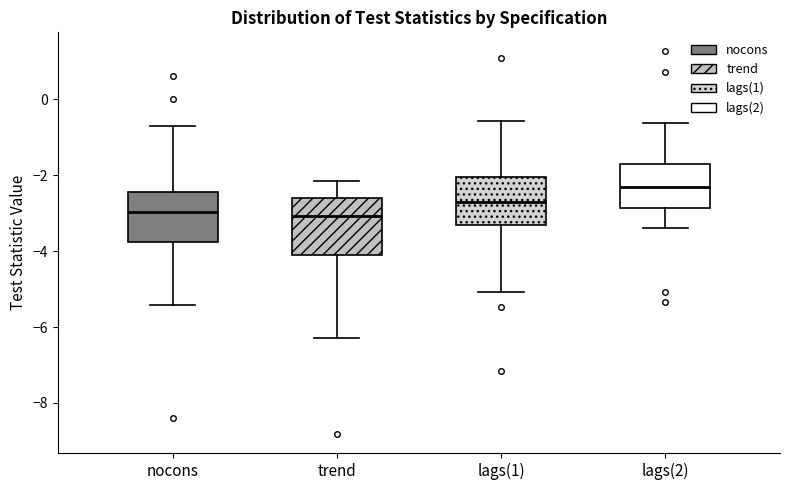

Reading left to right, read every box against the y-axis: the position of its median line, the range the box covers, and the ends of its whiskers. The values are not printed on the chart, so give them approximately, as read against the axis.

nocons: median -3.0, box -3.8 to -2.4, whiskers -5.4 to -0.6
trend: median -3.0, box -4.0 to -2.6, whiskers -6.2 to -2.2
lags(1): median -2.8, box -3.4 to -2.0, whiskers -5.0 to -0.6
lags(2): median -2.4, box -2.8 to -1.8, whiskers -3.4 to -0.6